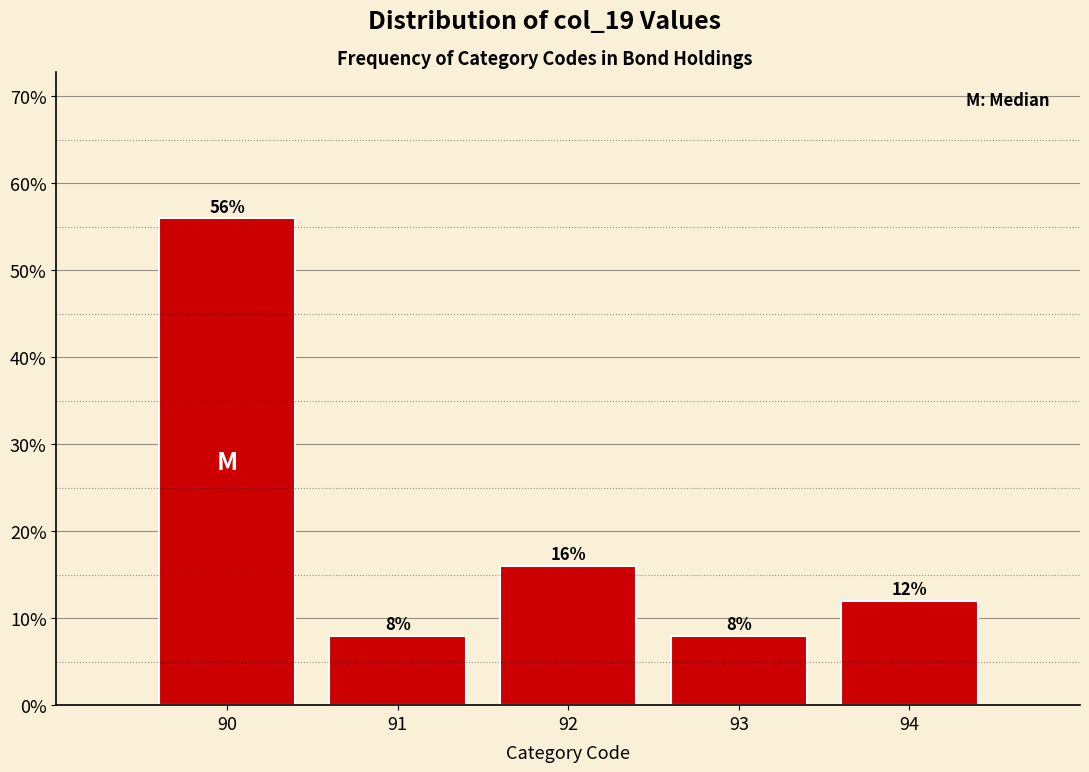

Reading right to left, list all the values displayed in this chart.

94=12.0	93=8.0	92=16.0	91=8.0	90=56.0